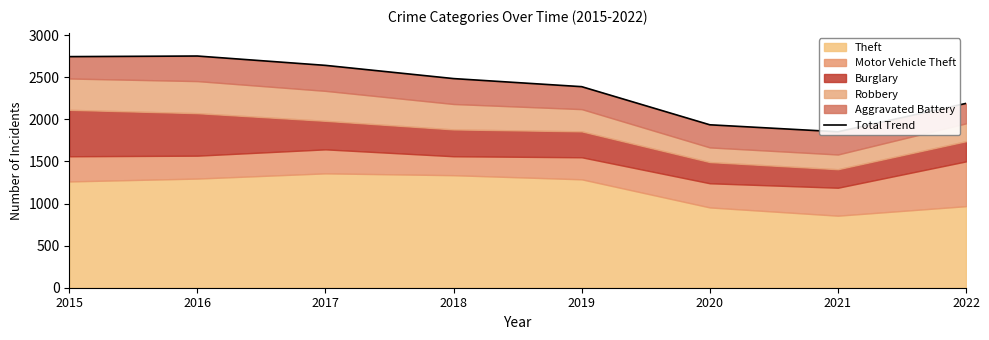

Reading right to left, what are all the values shown in this chart?

2022=2190	2021=1853	2020=1936	2019=2389	2018=2485	2017=2642	2016=2753	2015=2746